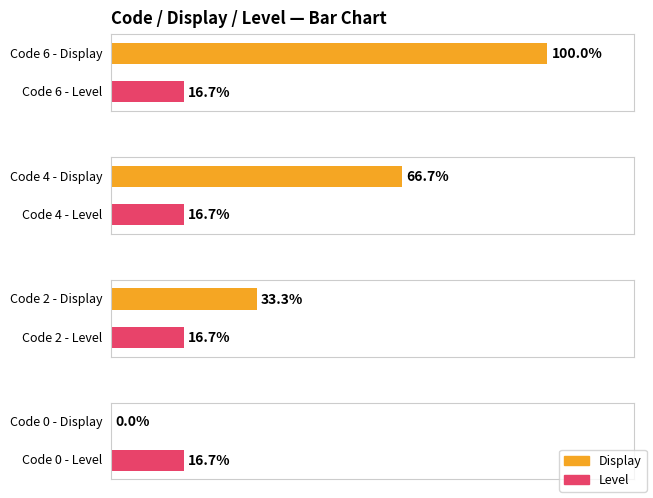

Which series has the widest spread of values?

Display